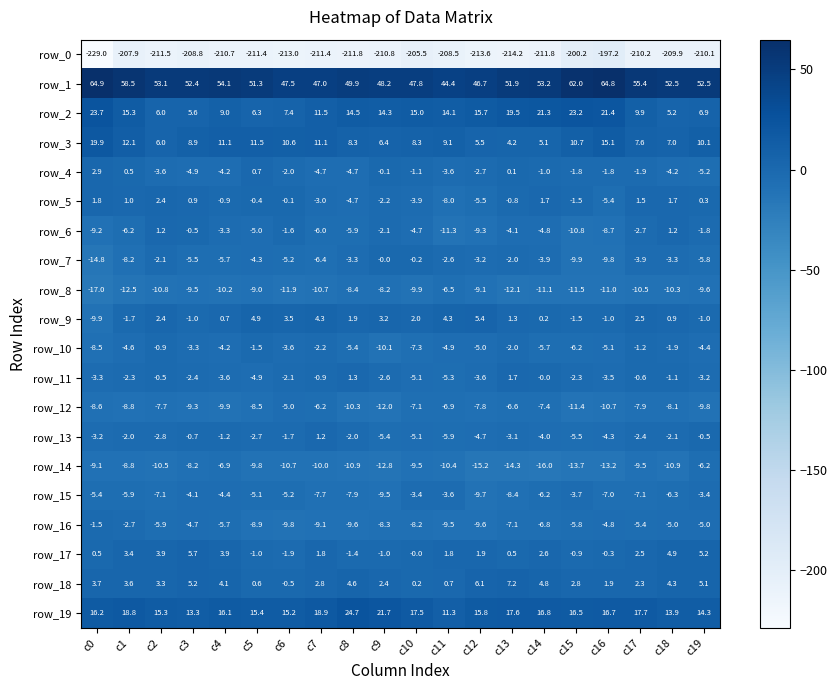

Count the number of data series in this chart.

20